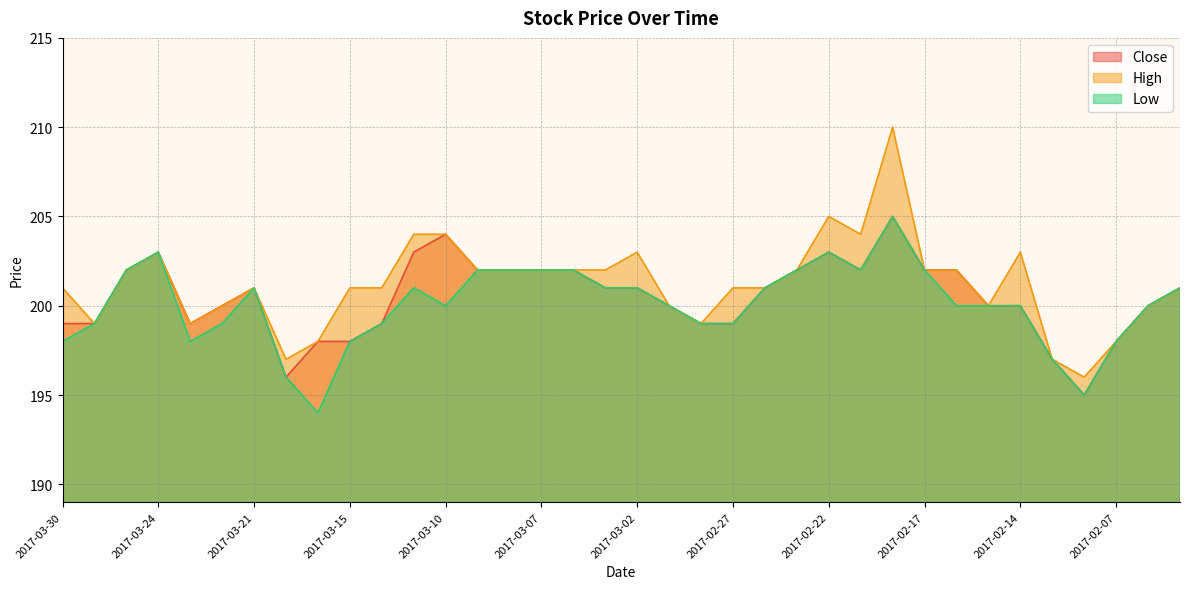

What is the minimum value for Close?

195